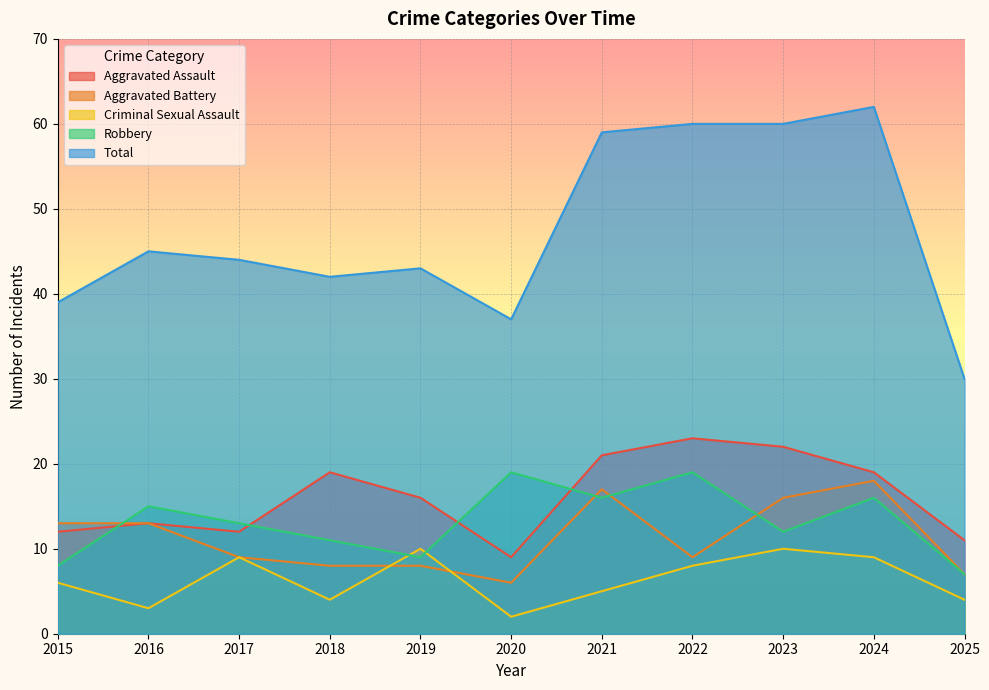

How many Criminal Sexual Assault values are between 4 and 9?

7